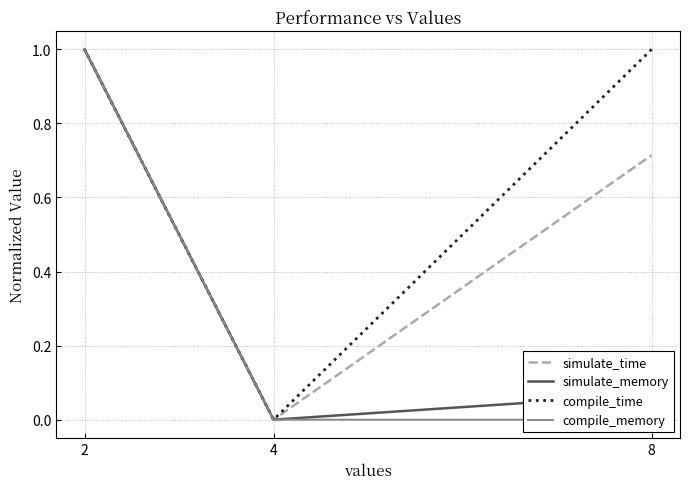

True or false: compile_time has a value of 1.0 at 2.

True